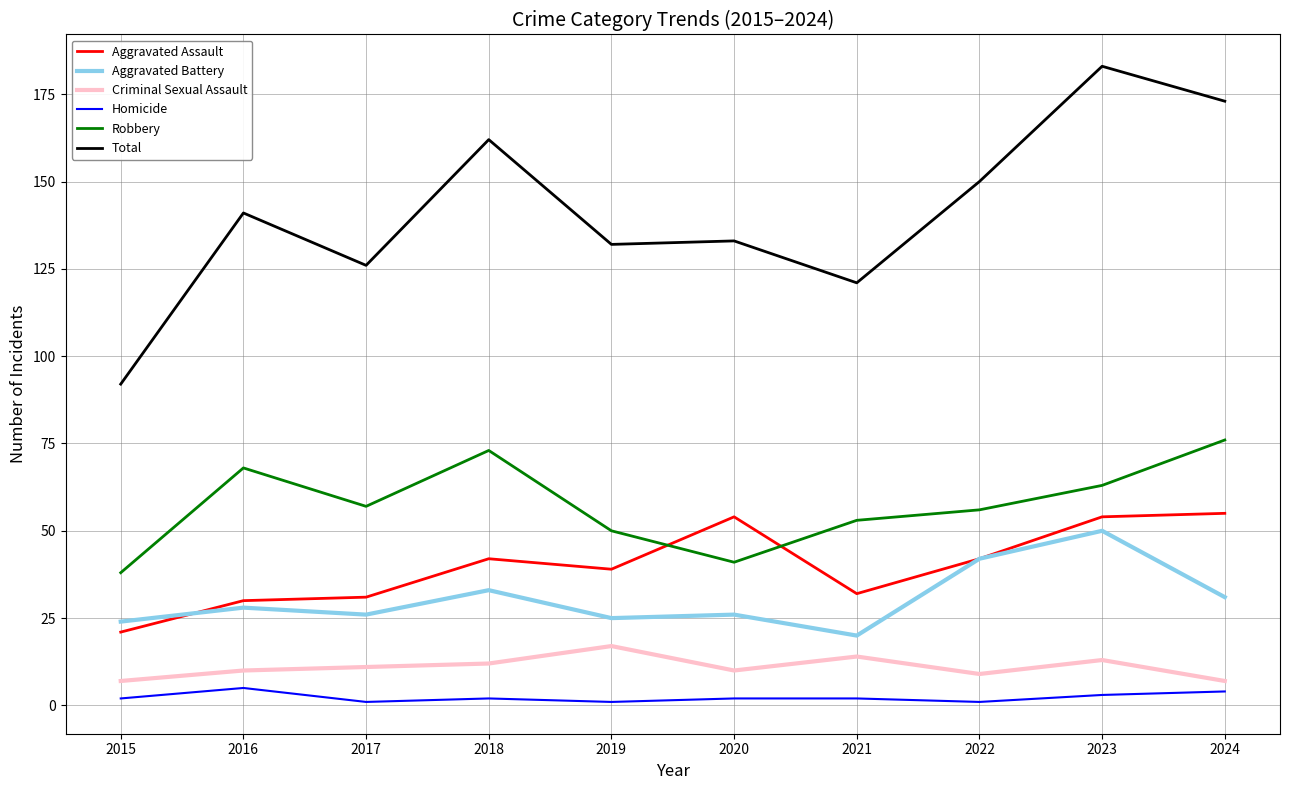

Count the number of categories in the chart.

10